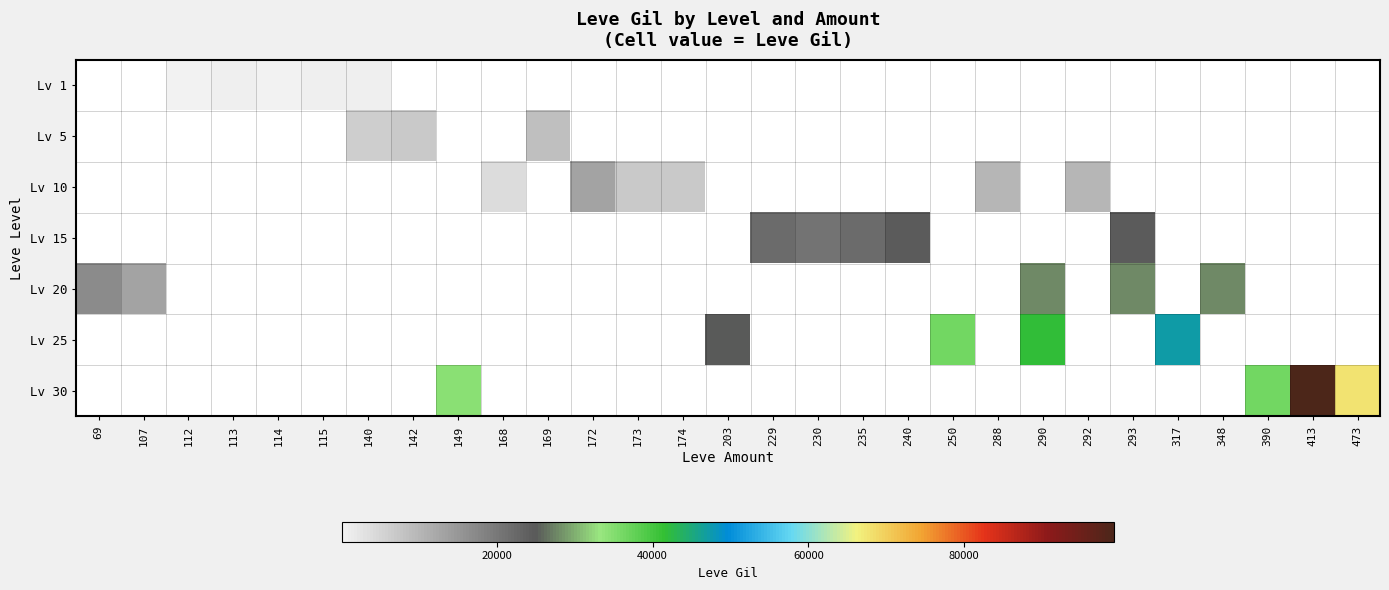

Rank the series by their maximum value, from lowest to highest.

Lv 1, Lv 5, Lv 10, Lv 15, Lv 20, Lv 25, Lv 30